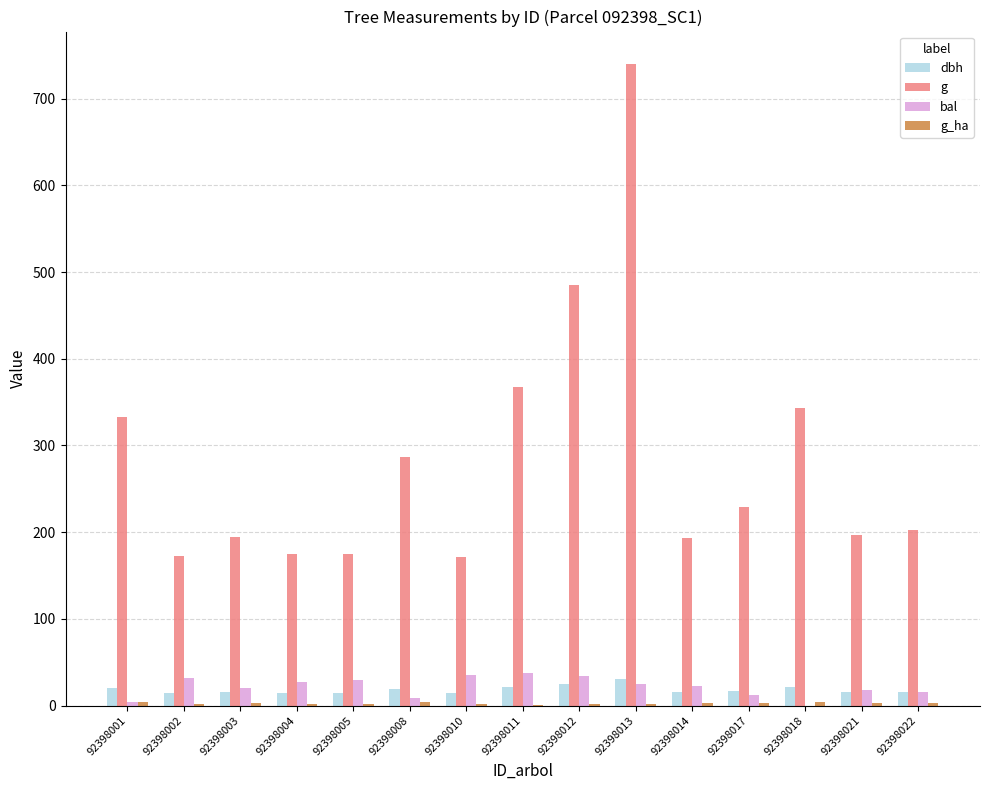

Between 92398012 and 92398017, which series saw the biggest shift?

g